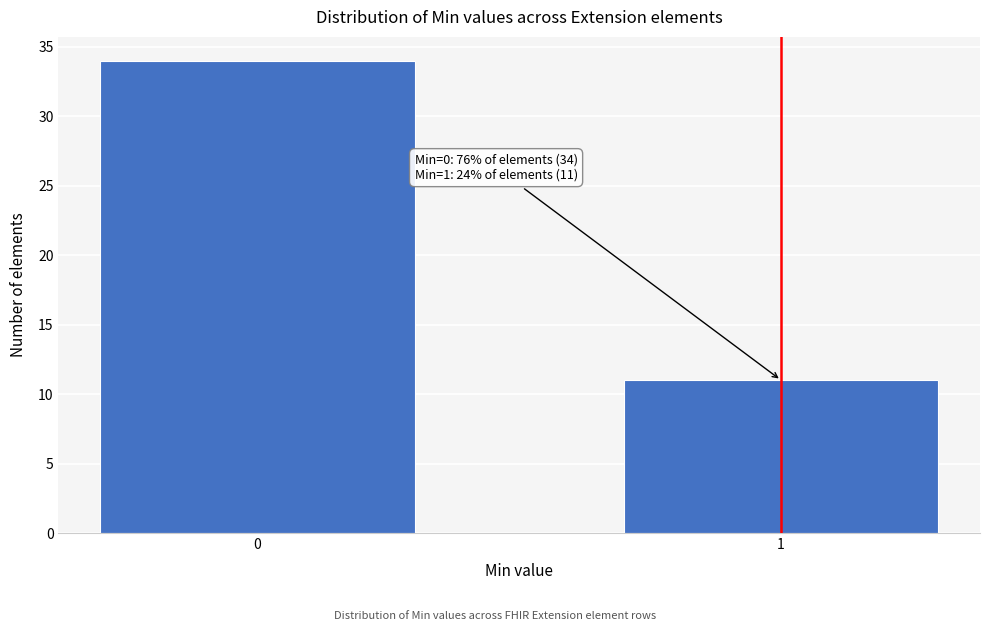

Reading left to right, what are all the values shown in this chart?

34	11